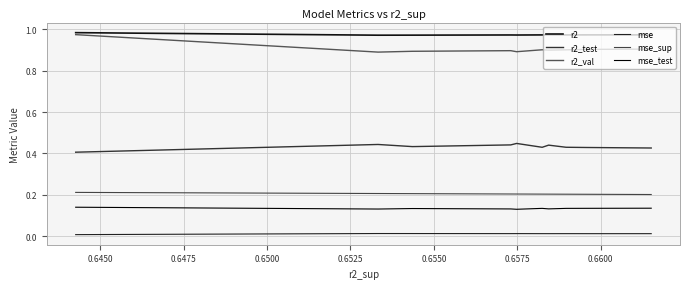

What is the value of the r2 point at the 2nd from the left?

1.0